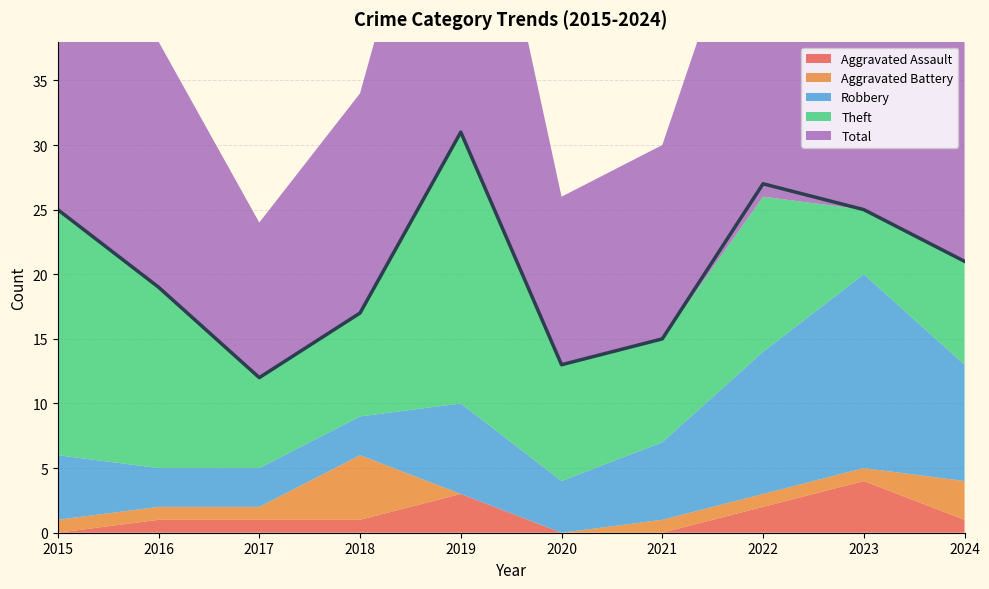

Reading left to right, extract all data points from this chart.

Aggravated Assault: 0	1	1	1	3	0	0	2	4	1
Aggravated Battery: 1	1	1	5	0	0	1	1	1	3
Robbery: 5	3	3	3	7	4	6	11	15	9
Theft: 19	14	7	8	21	9	8	12	5	8
Total: 25	19	12	17	31	13	15	27	25	21